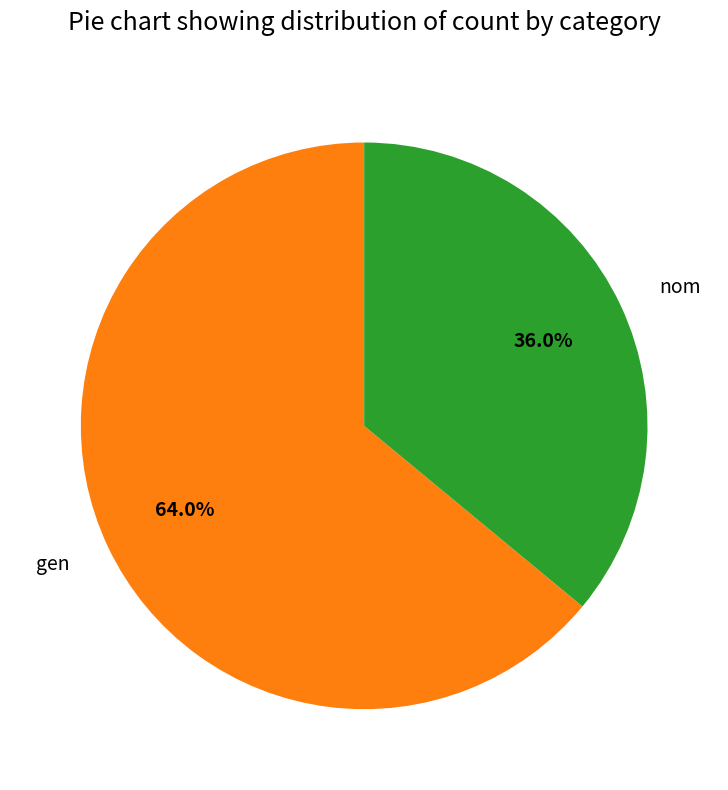

Combined, what portion of the pie is gen and nom?

100.0%